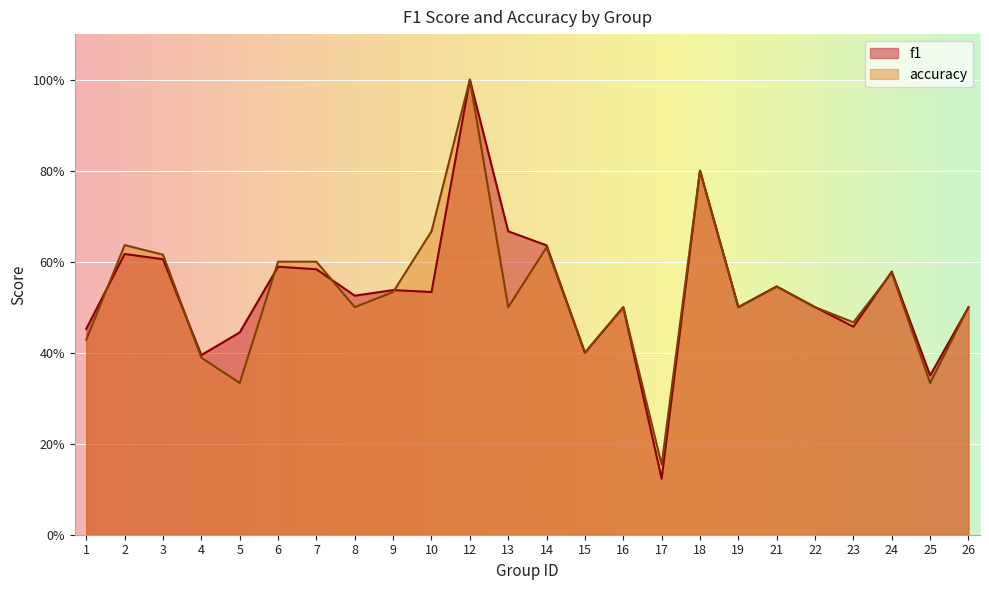

Which series changed the most between 8 and 16?

f1